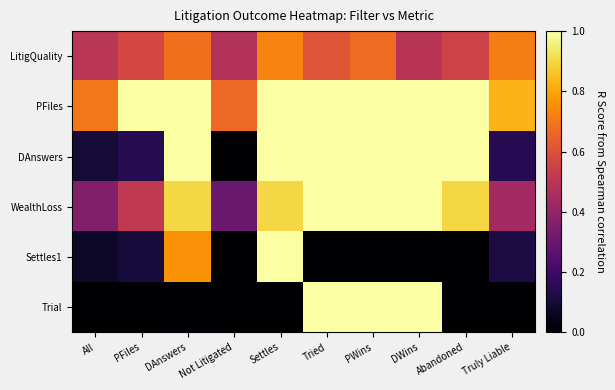

Which has a higher value, PWins or PFiles?

PWins